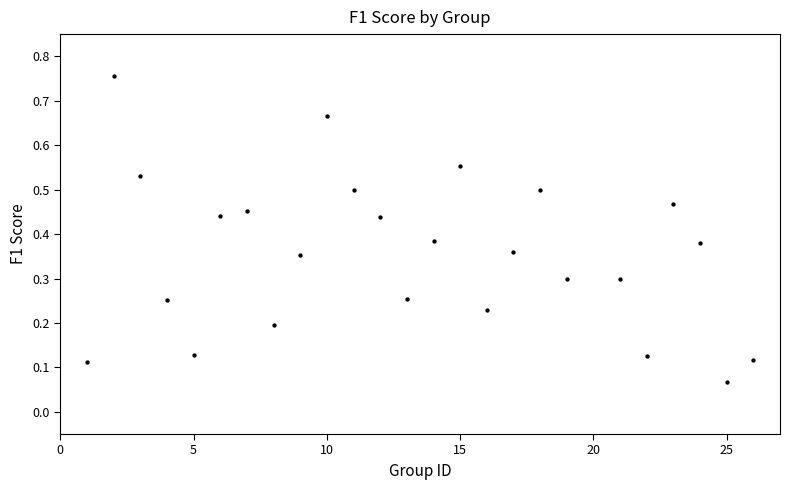

What is the range of X values (max minus min)?

25.0